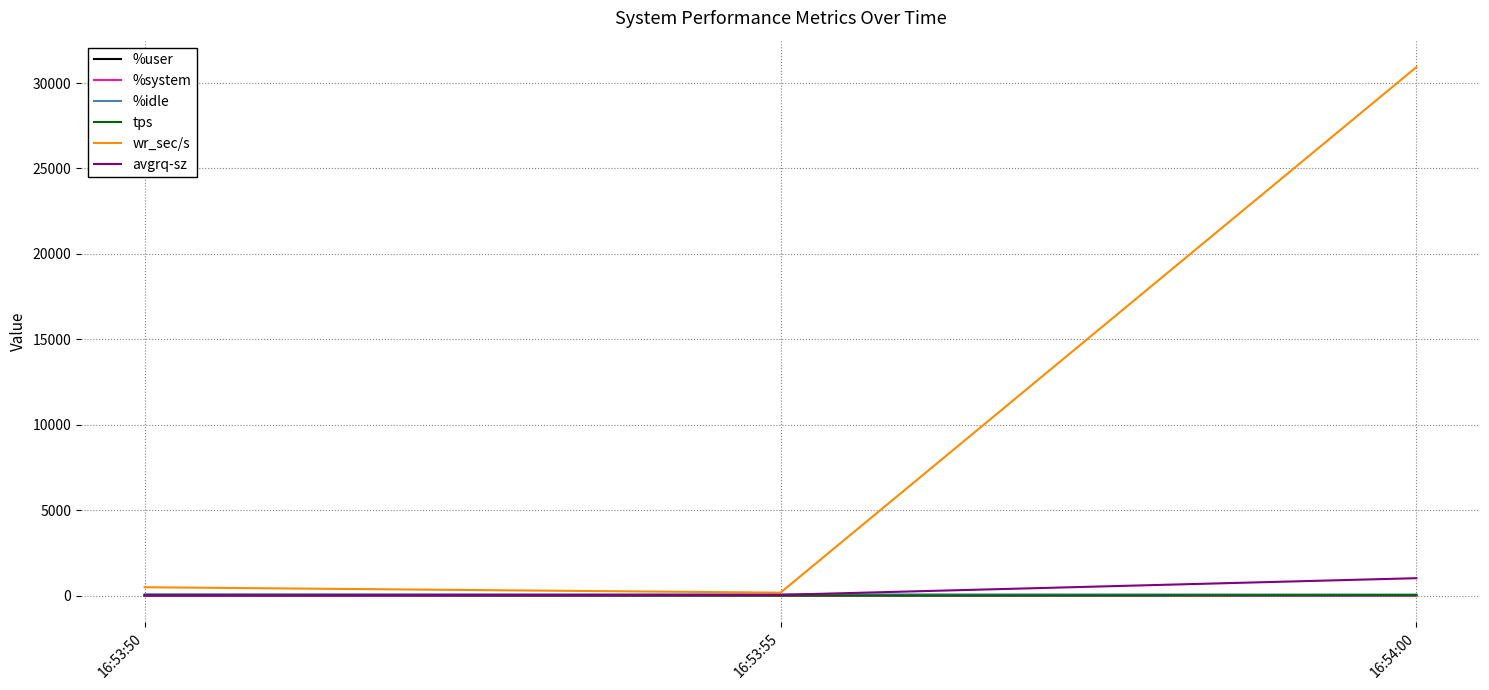

At which category is the sum across all series the highest?

16:54:00